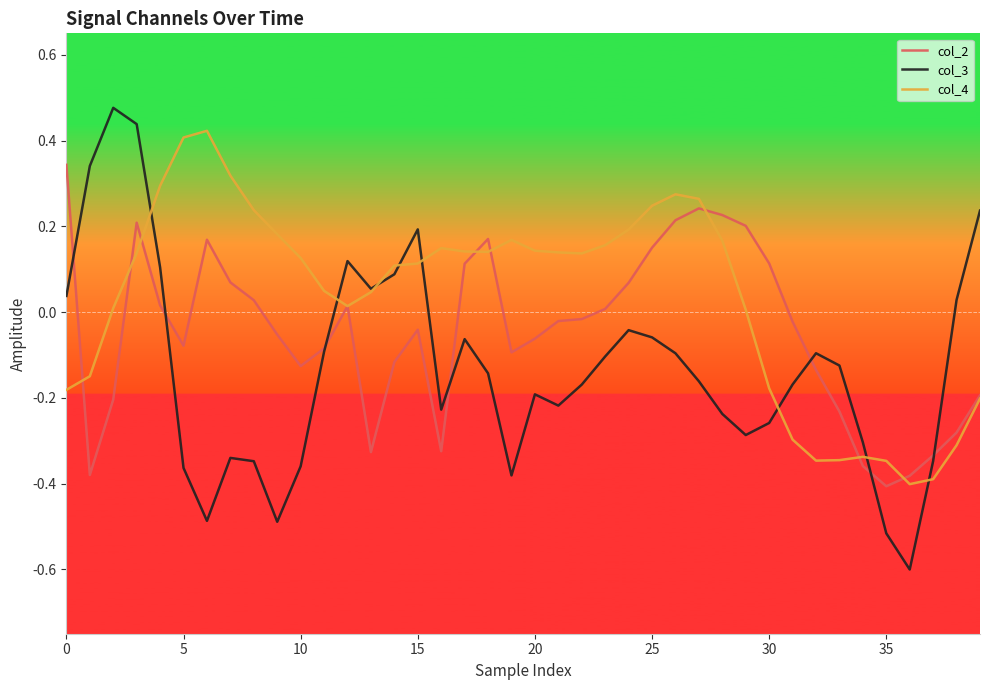

Which series has the widest spread of values?

col_3